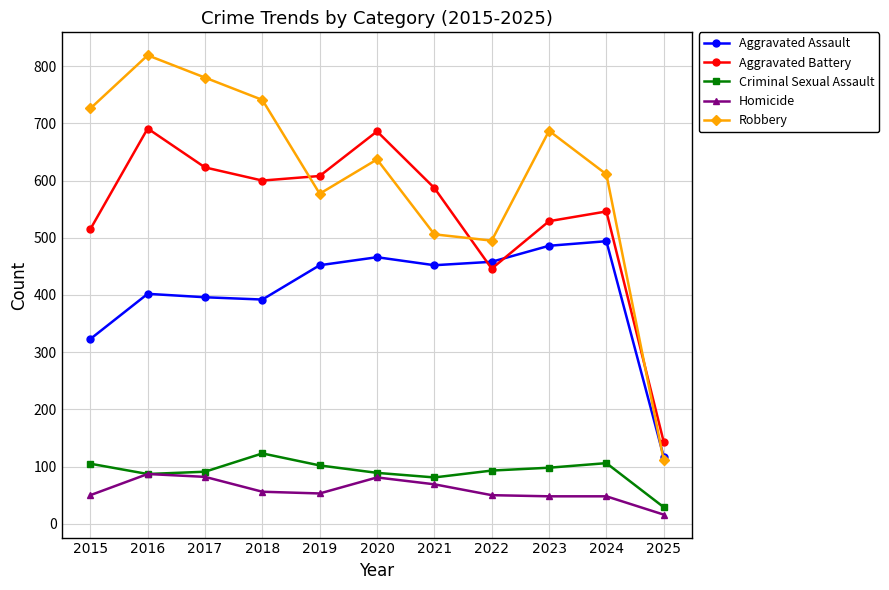

Between 2021 and 2025, which series saw the biggest shift?

Aggravated Battery